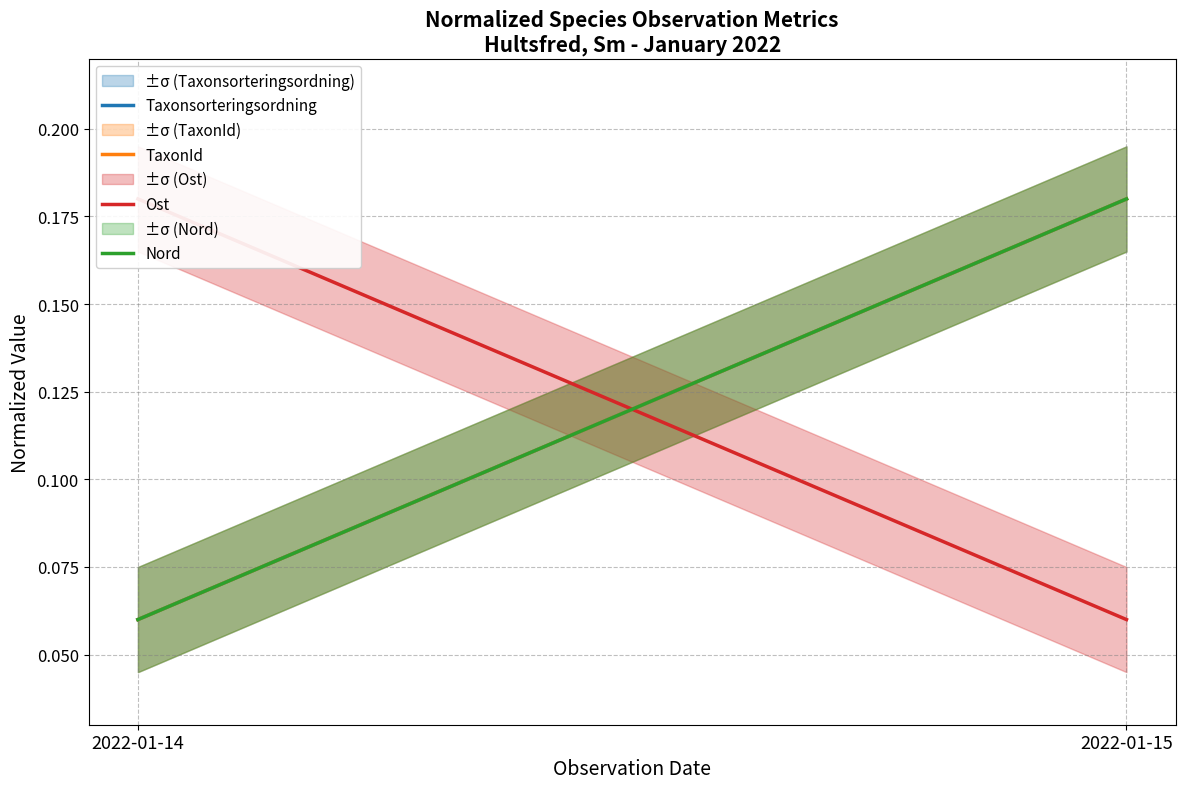

The Ost series shows 0.3 at 2022-01-14. True or false?

False